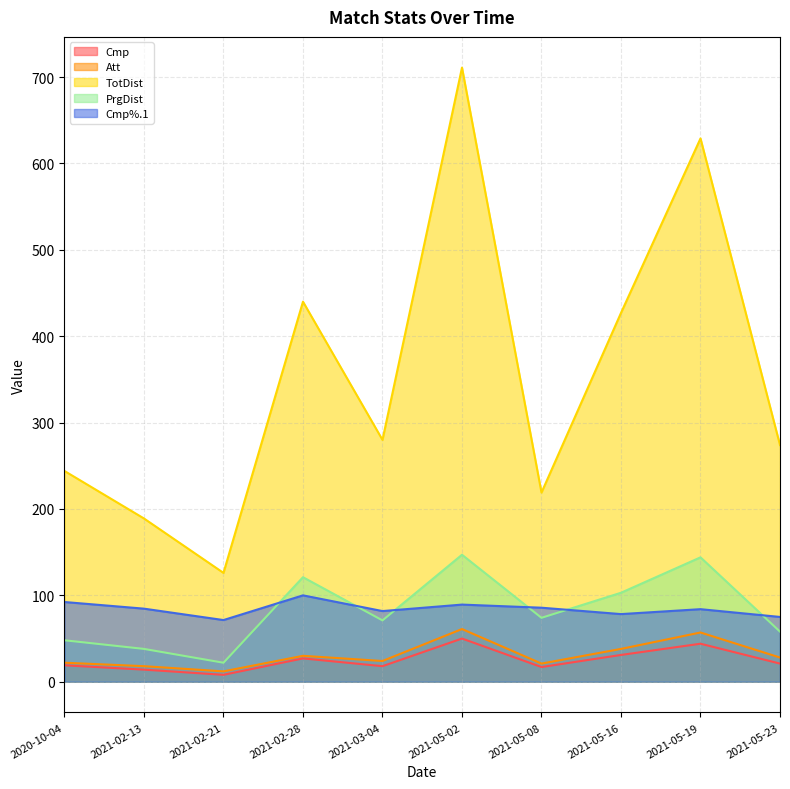

What is the difference between the highest and lowest values at 2021-05-19?

585.0